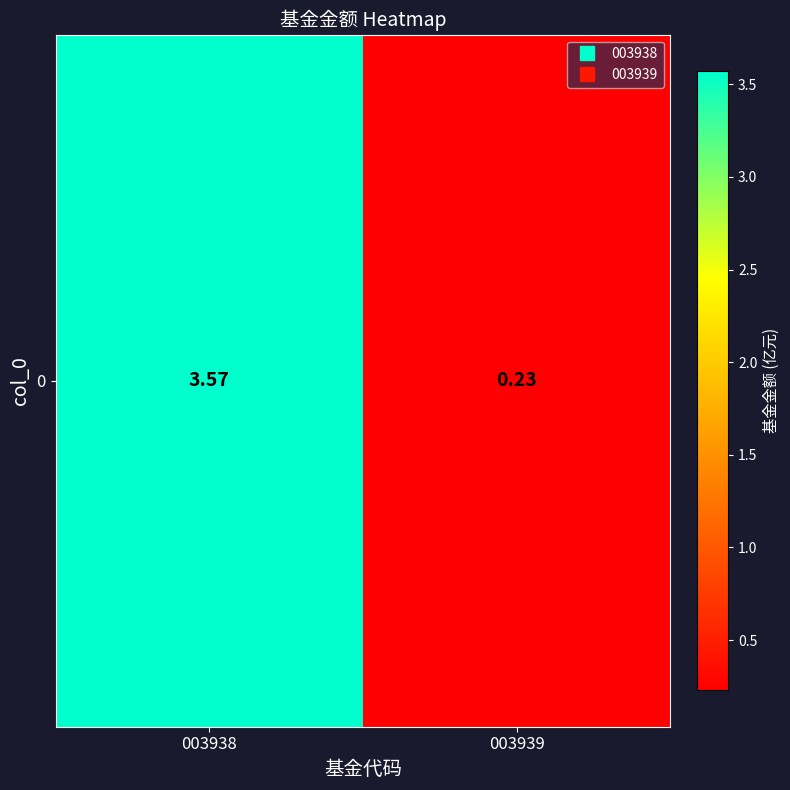

Reading left to right, extract all data points from this chart.

3.6	0.2